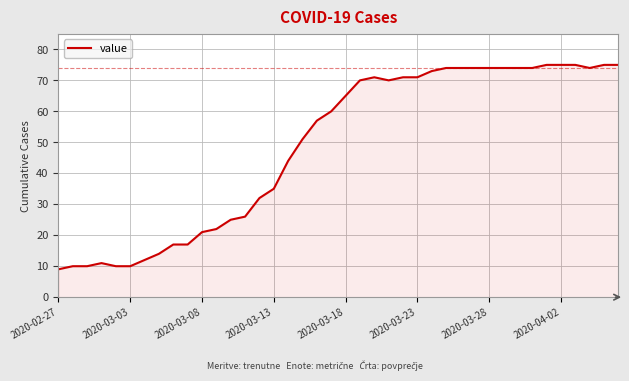

What is the difference between the maximum and minimum values?

66